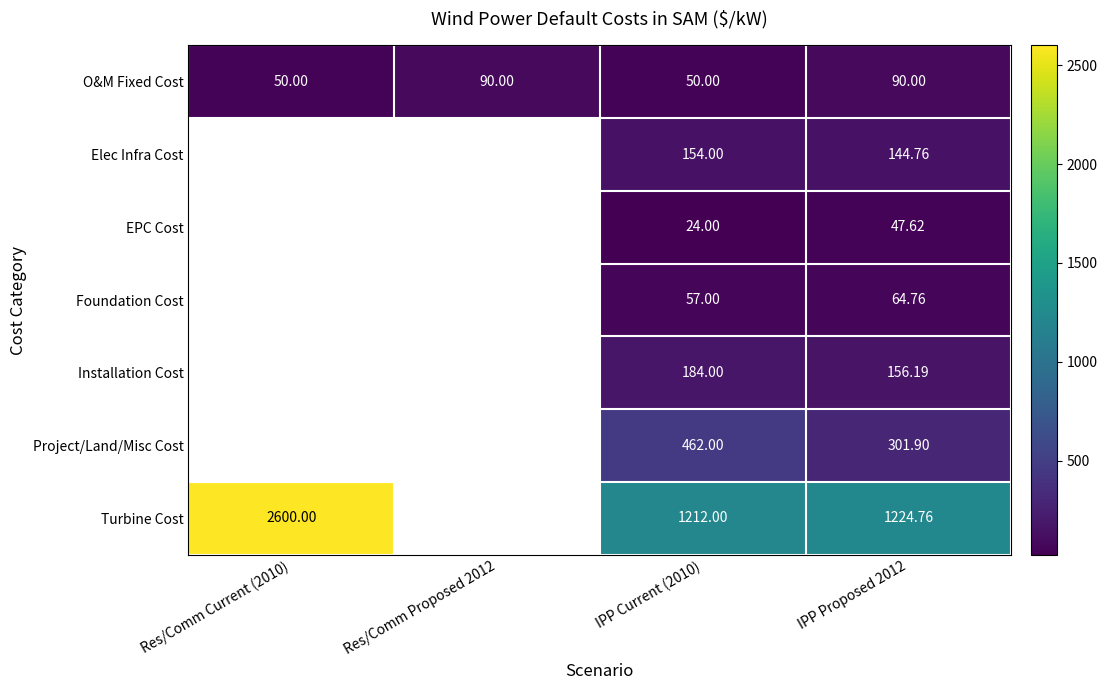

Count the number of categories in the chart.

4